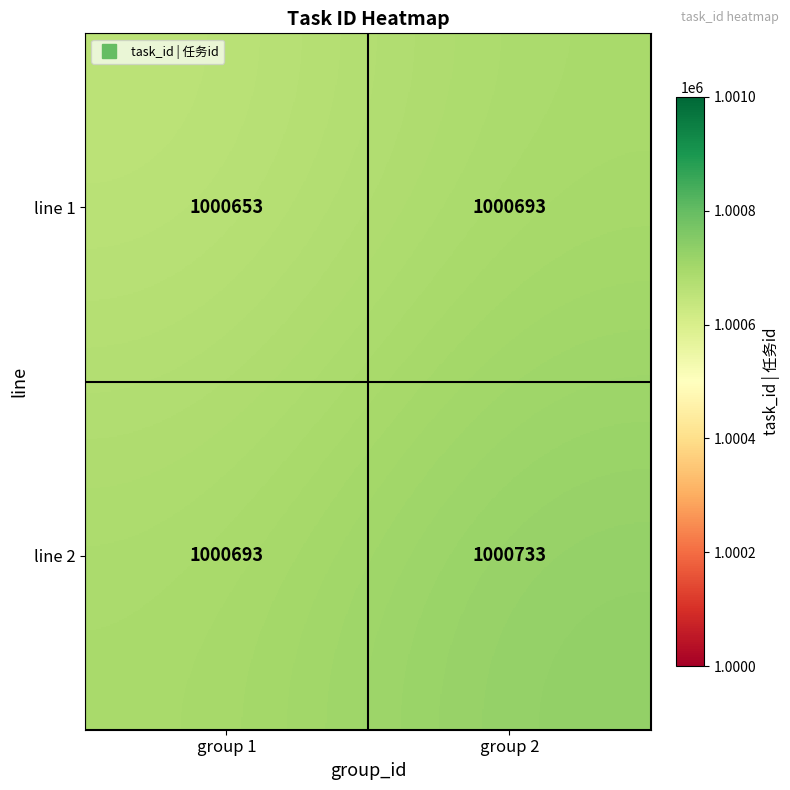

How many data points in line 2 are less than 1000733?

1